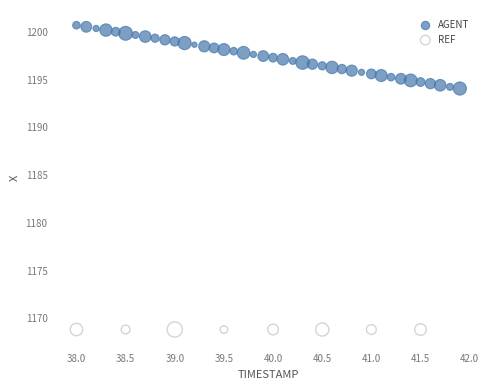

Which series contains the highest Y value?

AGENT